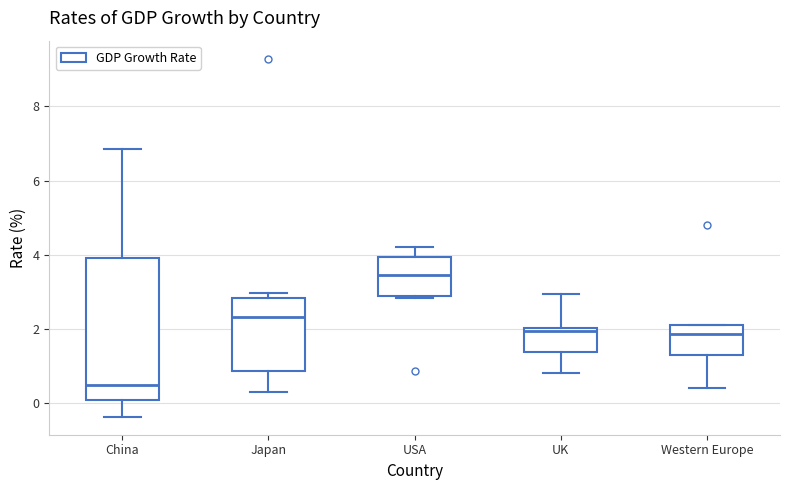

Reading left to right, read every box against the y-axis: the position of its median line, the range the box covers, and the ends of its whiskers. The values are not printed on the chart, so give them approximately, as read against the axis.

China: median 0.4, box 0.0 to 4.0, whiskers -0.4 to 6.8
Japan: median 2.4, box 0.8 to 2.8, whiskers 0.4 to 3.0
USA: median 3.4, box 2.8 to 4.0, whiskers 2.8 to 4.2
UK: median 2.0 (just below the box's upper edge), box 1.4 to 2.0, whiskers 0.8 to 3.0
Western Europe: median 1.8, box 1.4 to 2.2, whiskers 0.4 to 2.2